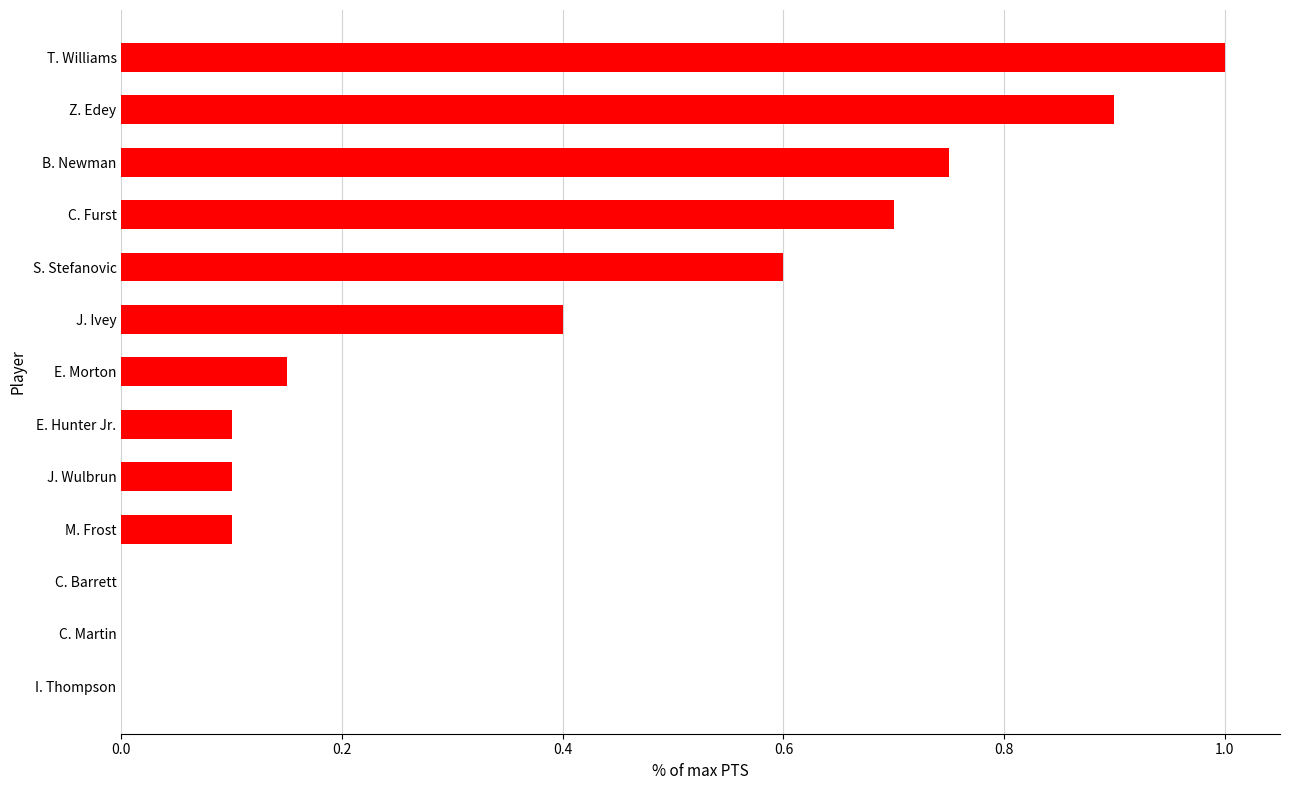

True or false: the data shows 0.8 at S. Stefanovic.

False